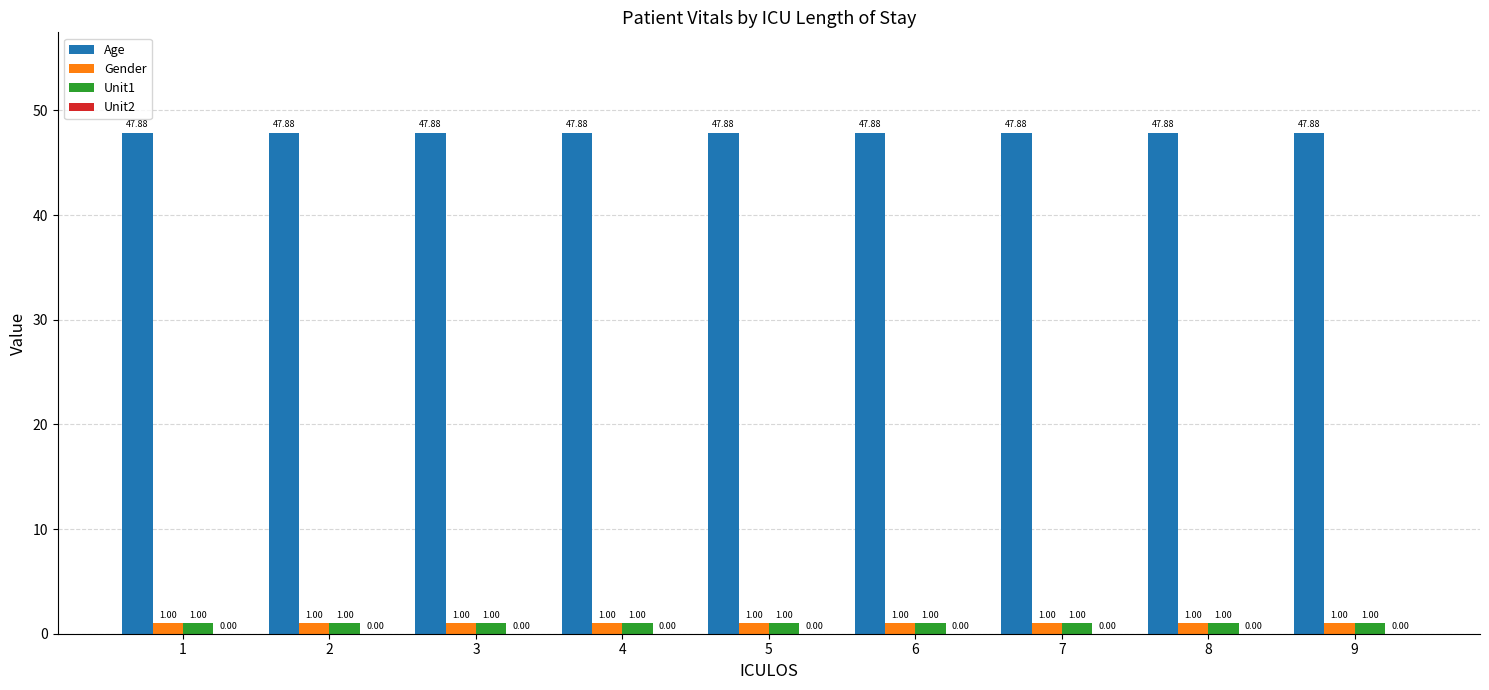

The value of Gender at 4 is 1.0. True or false?

True